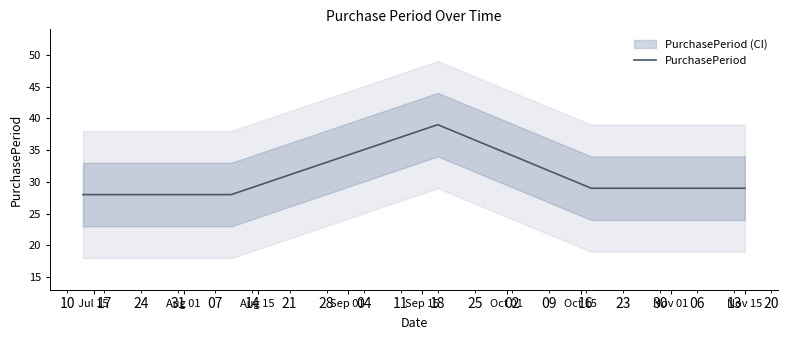

True or false: the data has more than 1 interior local peaks.

False